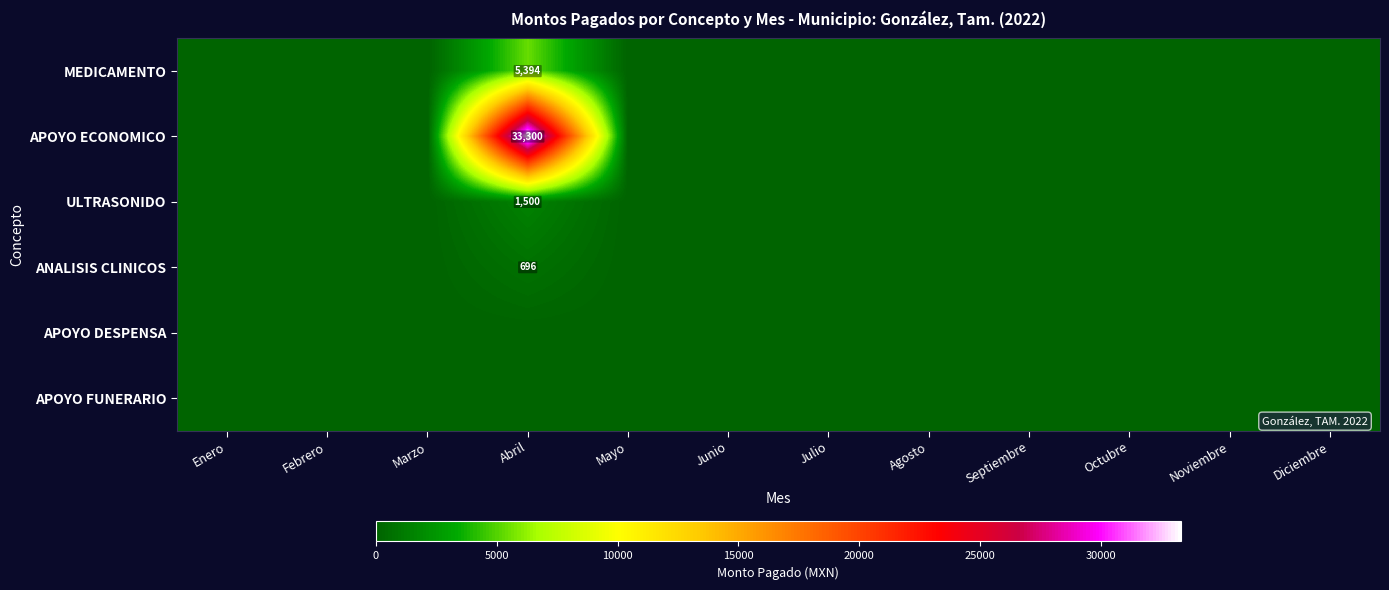

At which category is the sum across all series the highest?

Abril